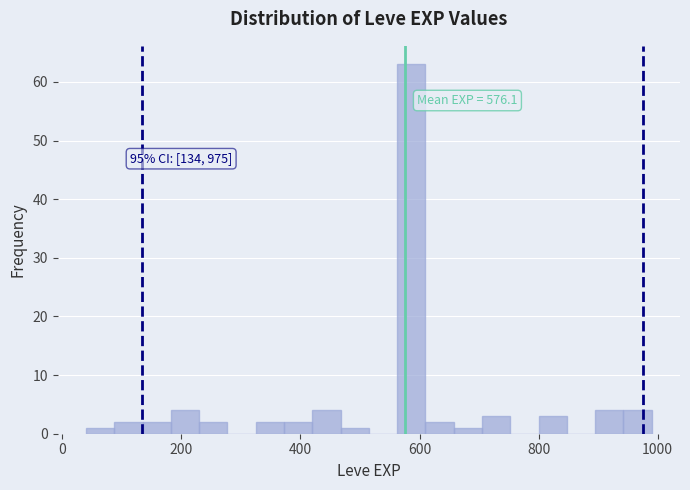

Read against the x-axis, roughly where is the centre of the tallest bar?

580